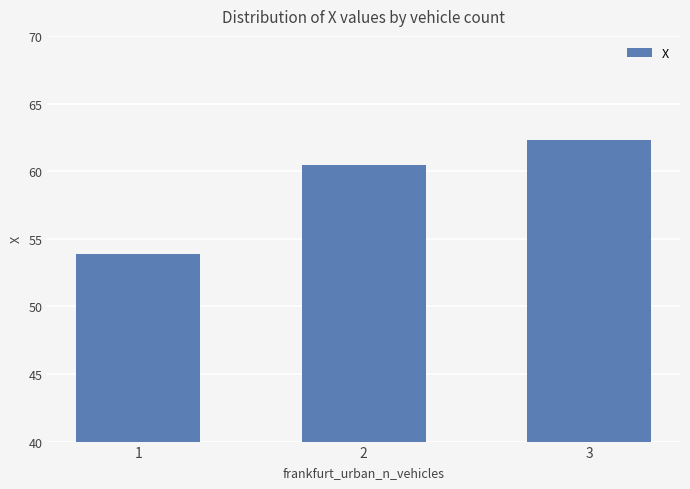

Read the value at 3.

62.3